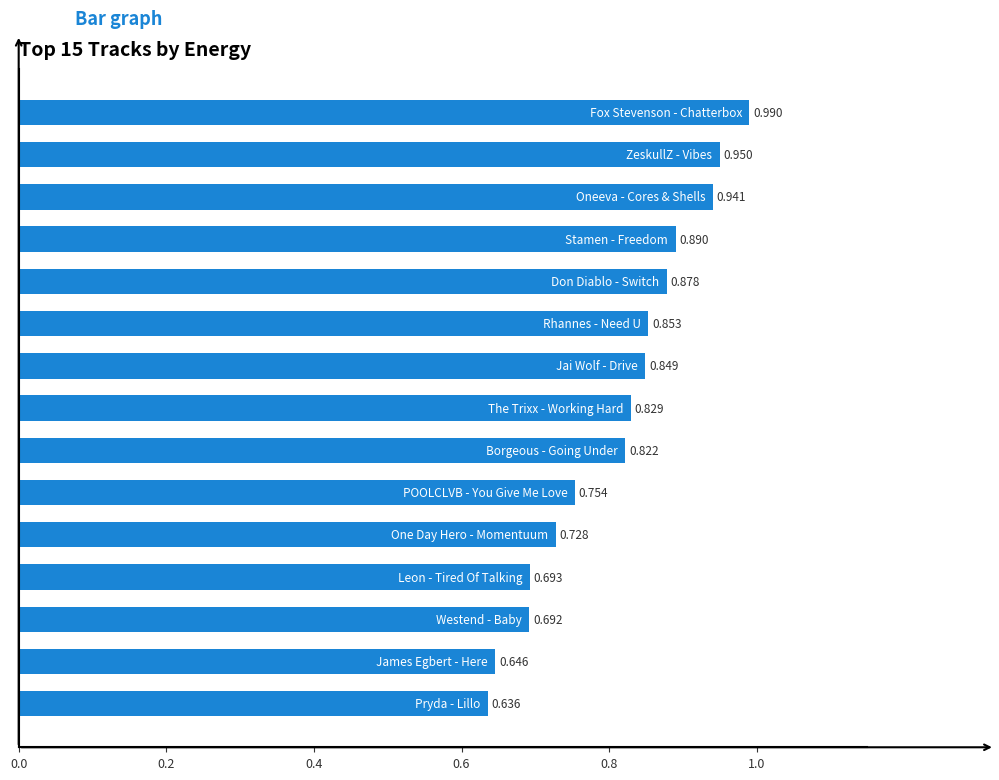

How many distinct data groups are displayed?

1